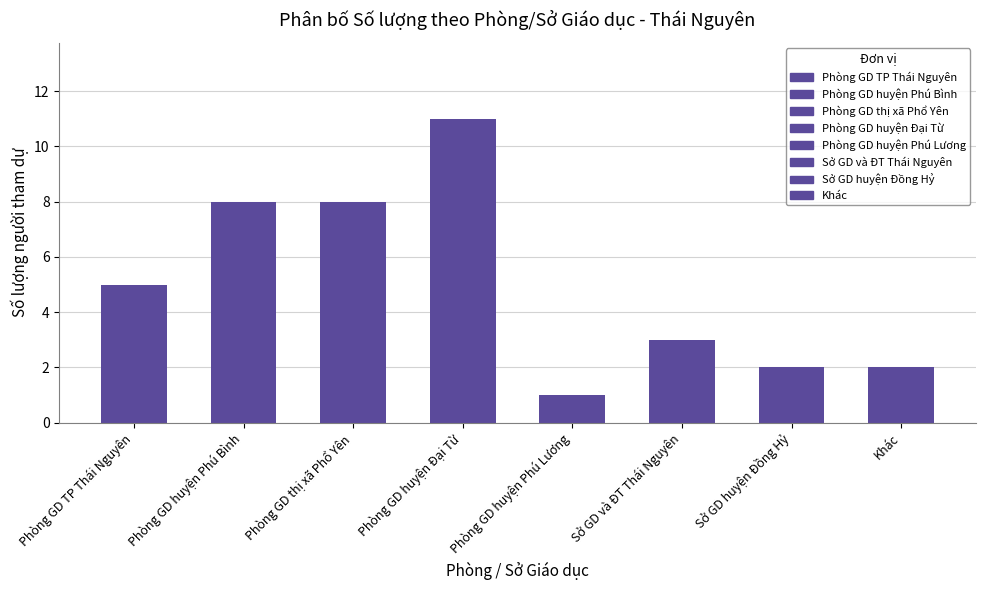

What is the label of the 1st bar from the left?

Phòng GD TP Thái Nguyên